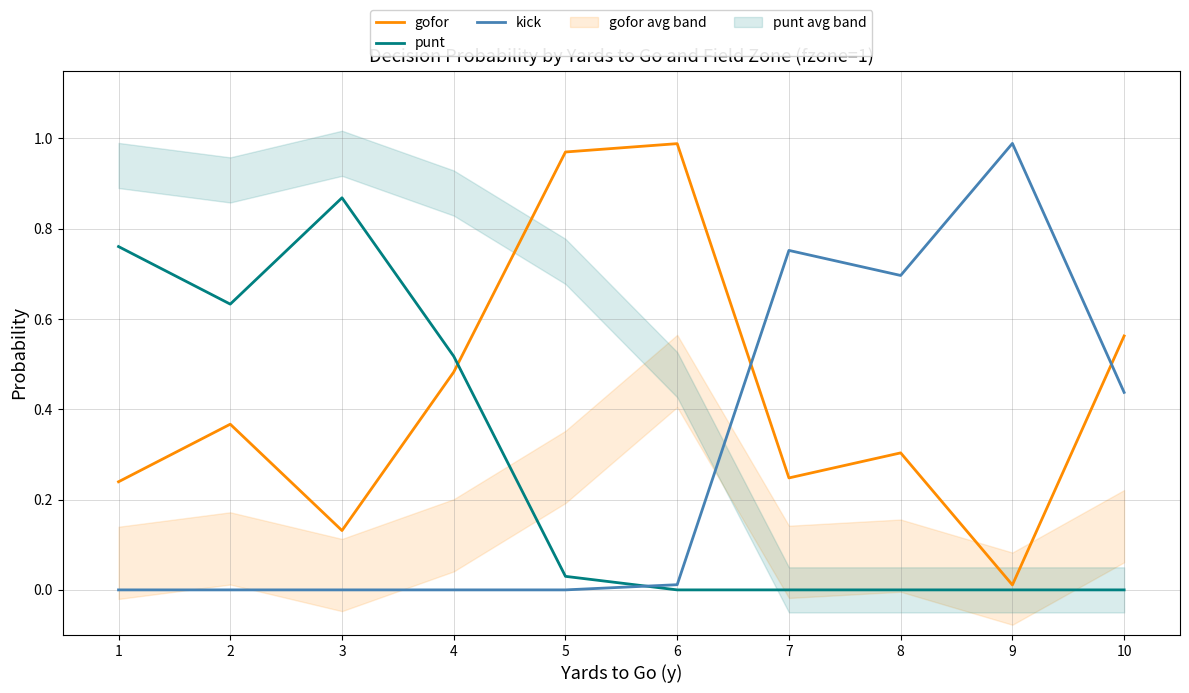

Which series has the largest total across all categories?

gofor